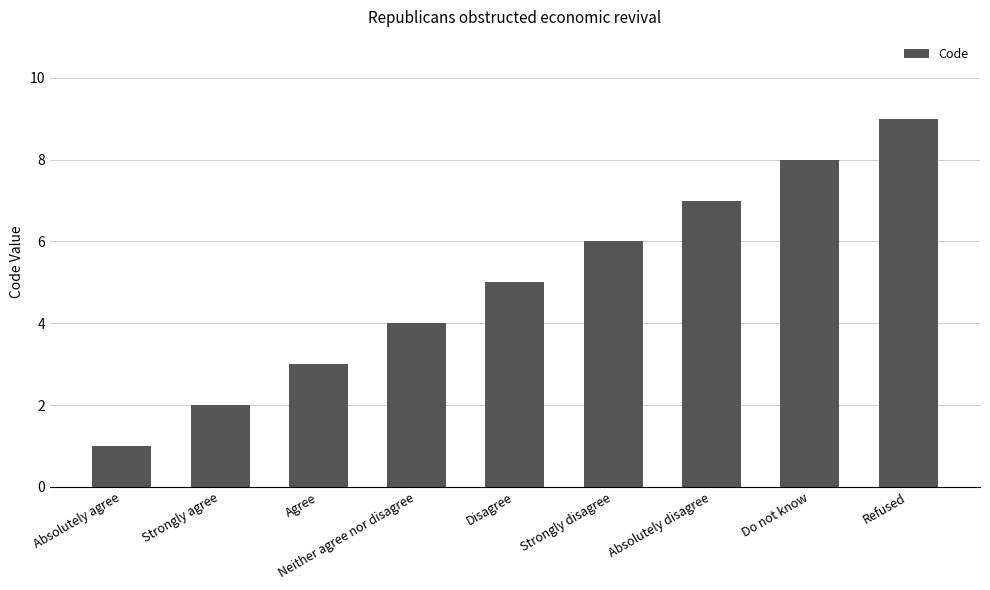

How many bars are there in total?

9